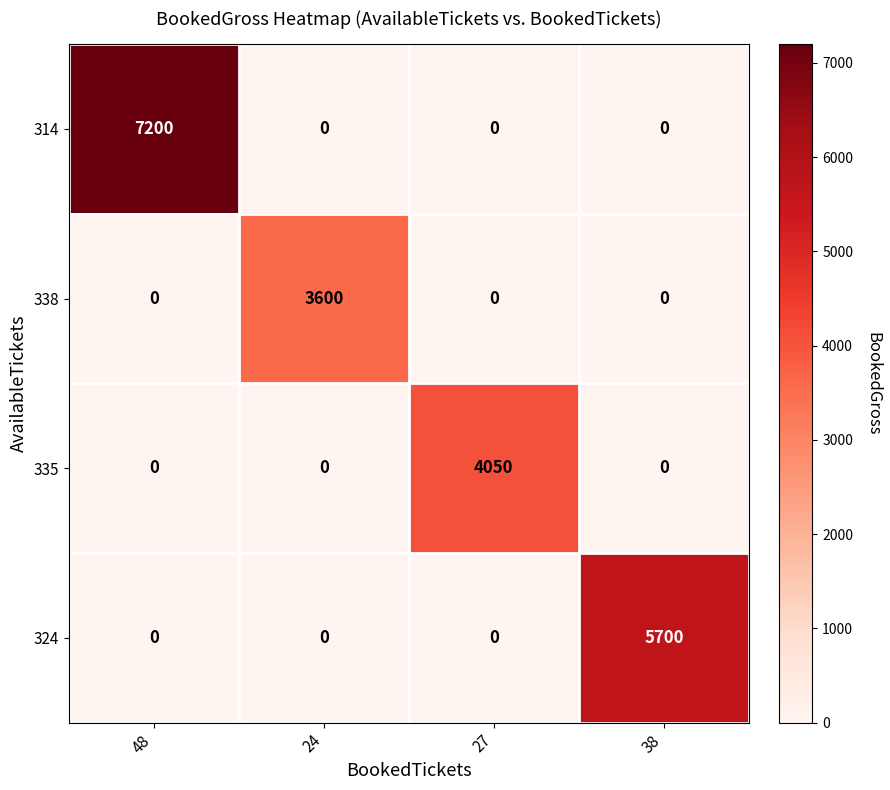

Reading right to left, extract all data points from this chart.

314: 0	0	0	7200
338: 0	0	3600	0
335: 0	4050	0	0
324: 5700	0	0	0